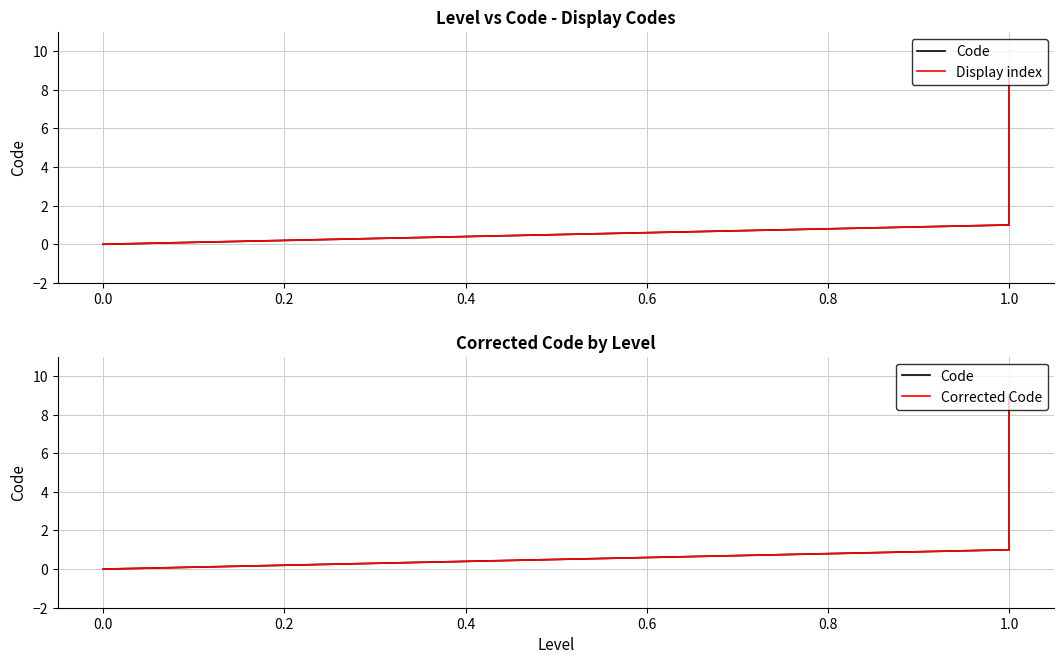

The value of Display index at 0.0 is 0. True or false?

True